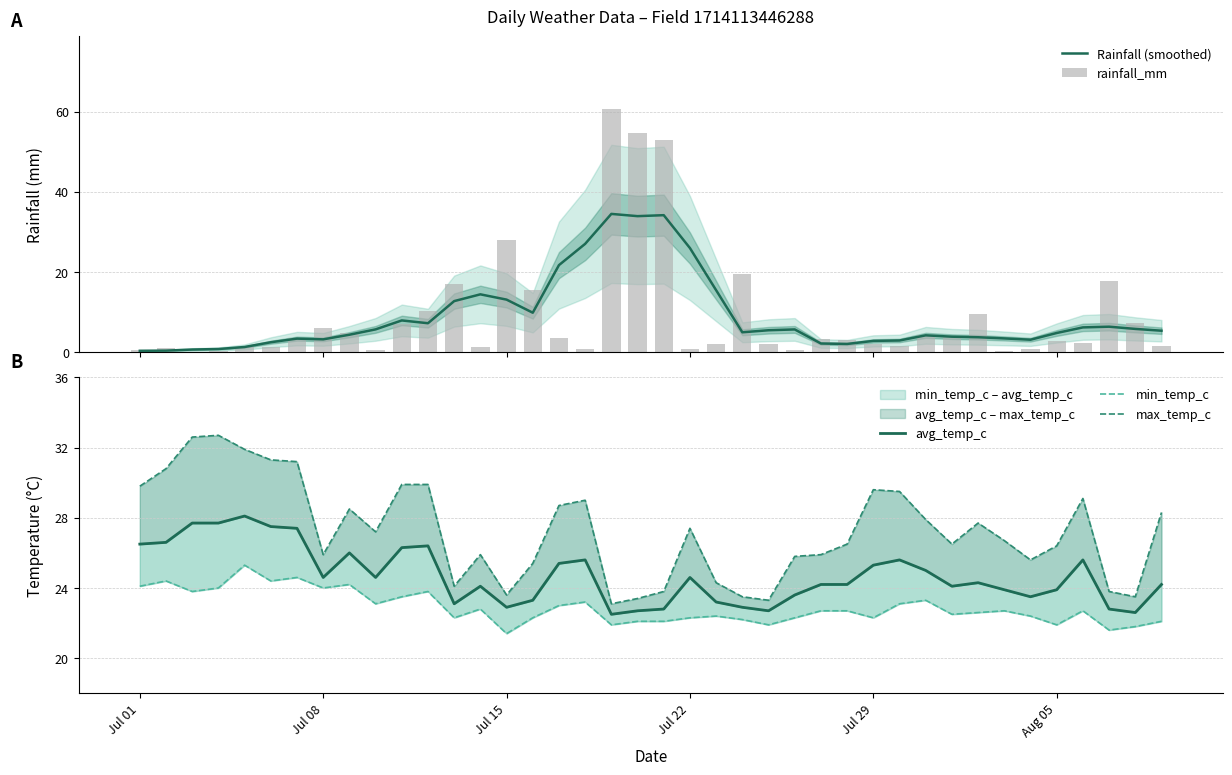

Count the number of data series in this chart.

5